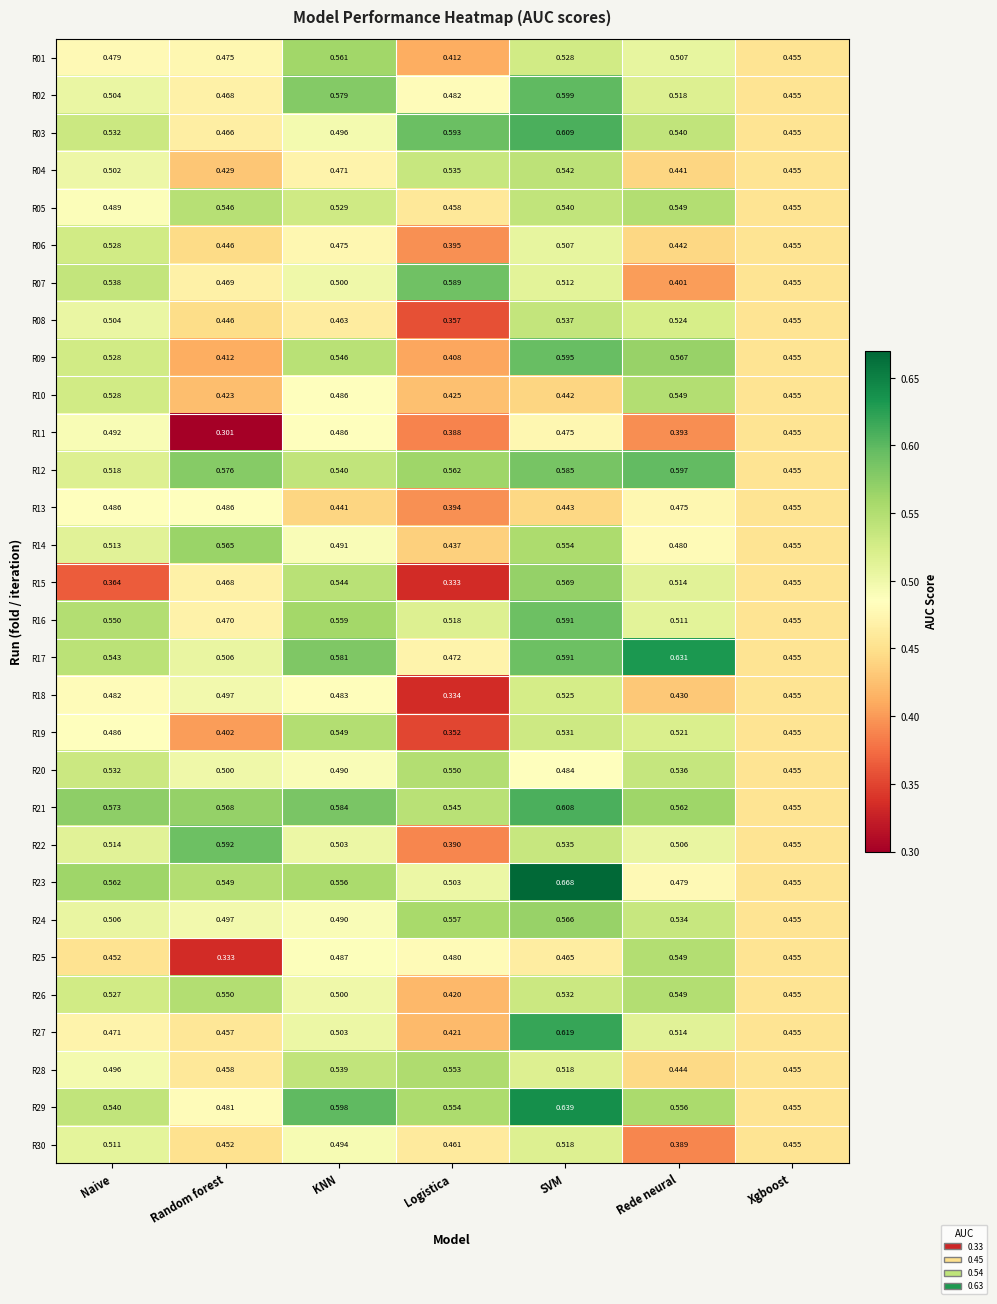

At which category is the sum across all series the highest?

SVM